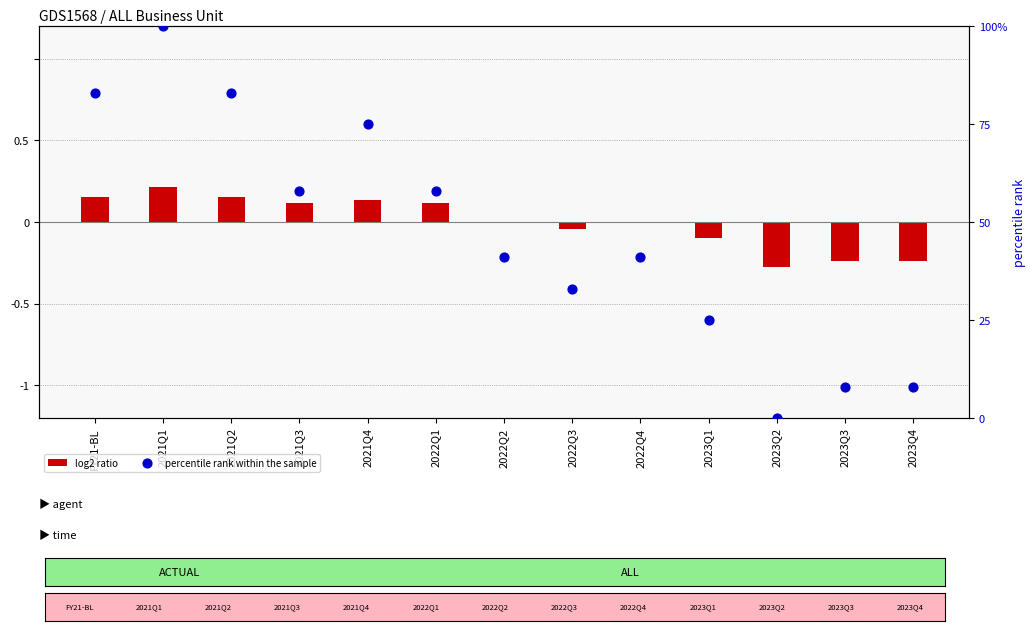

Which series reaches the maximum Y coordinate?

percentile rank within the sample